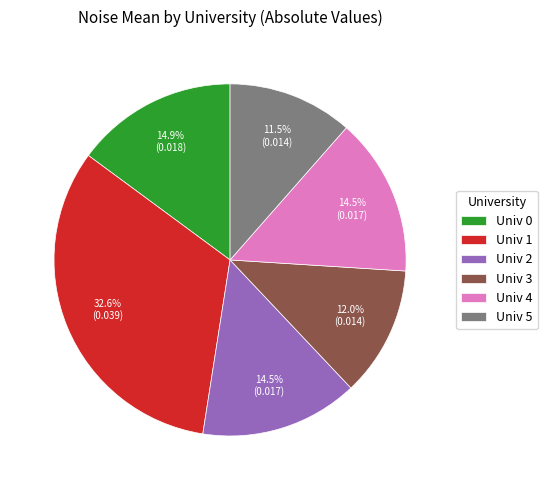

Which category has the biggest portion of the pie?

Univ 1